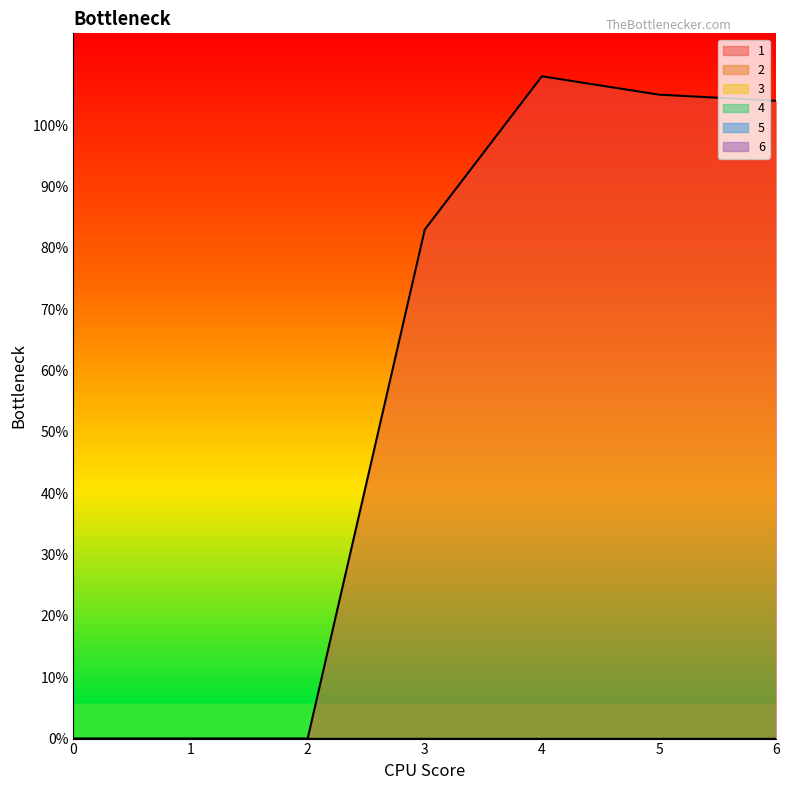

At which label does 1 first exceed 83?

4